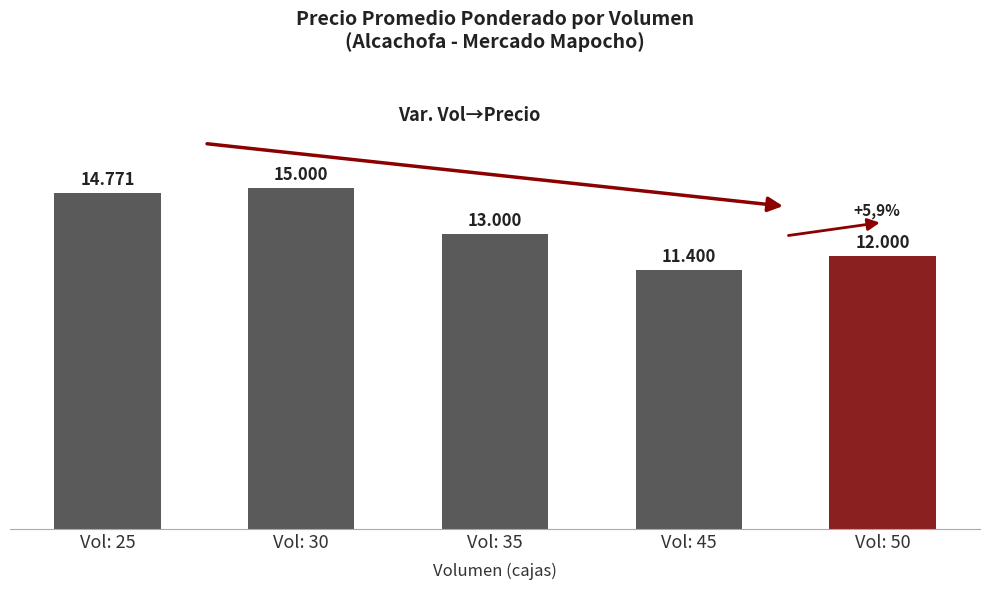

Does the chart contain any negative values?

No